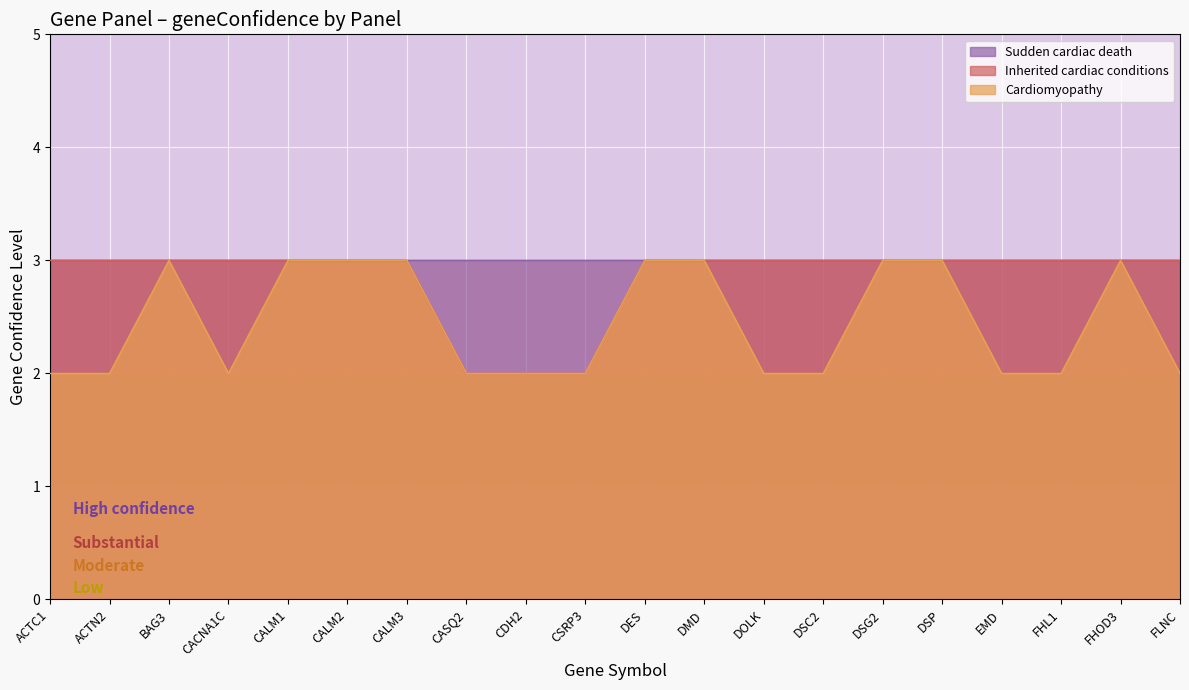

What position from the left is CALM1?

5